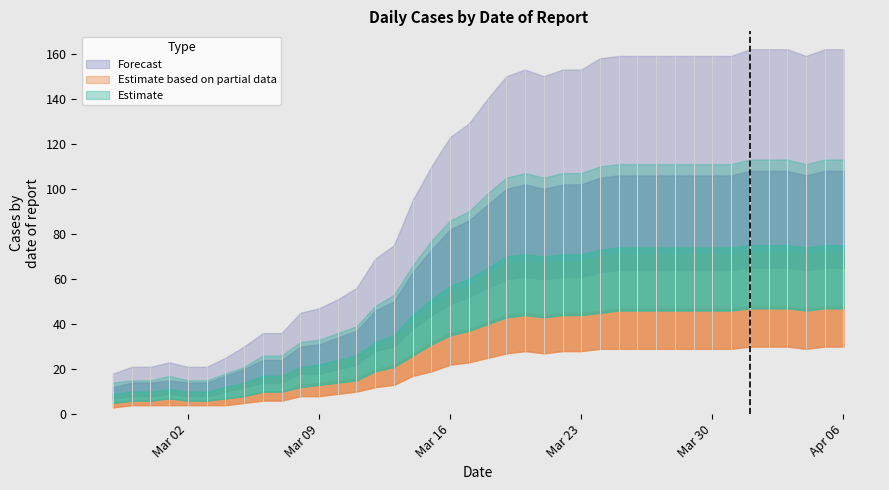

Does the chart have visible grid lines?

No